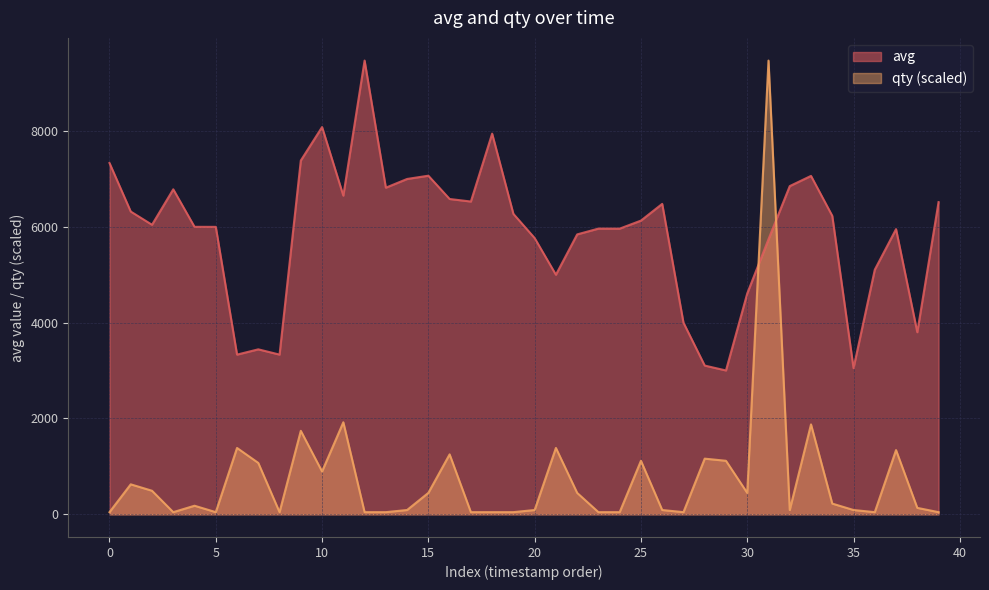

List the series in order of their overall mean, highest first.

avg, qty (scaled)